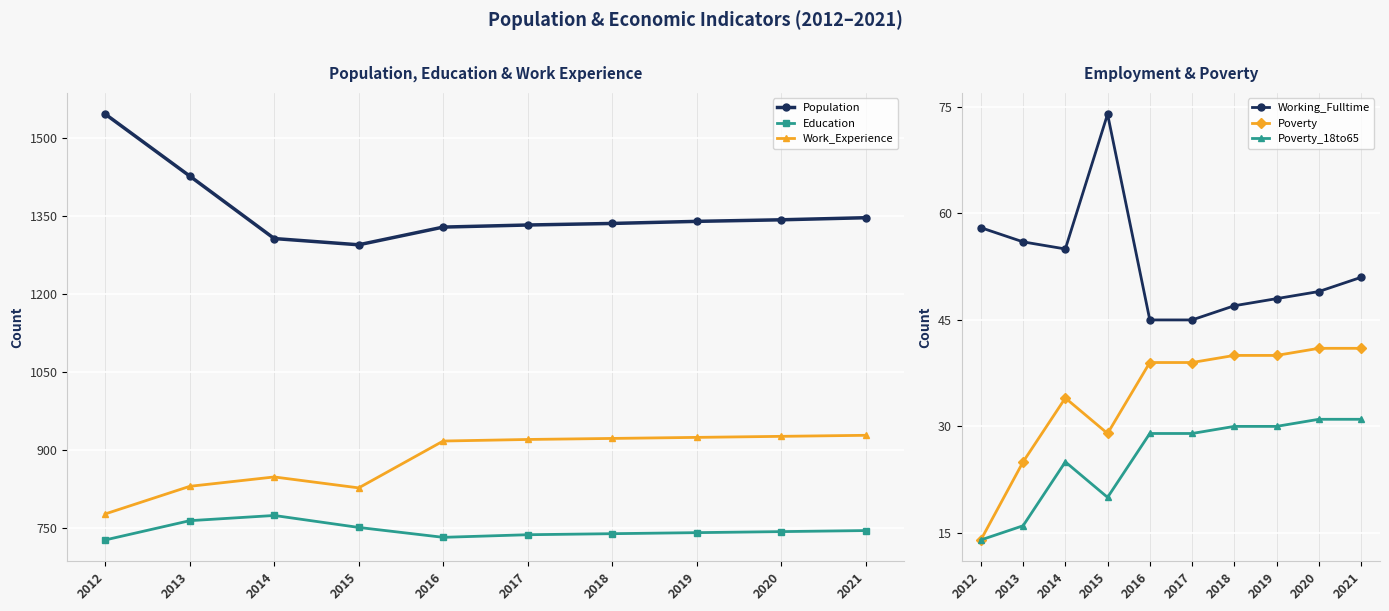

Read the Working_Fulltime value at 2017.

45